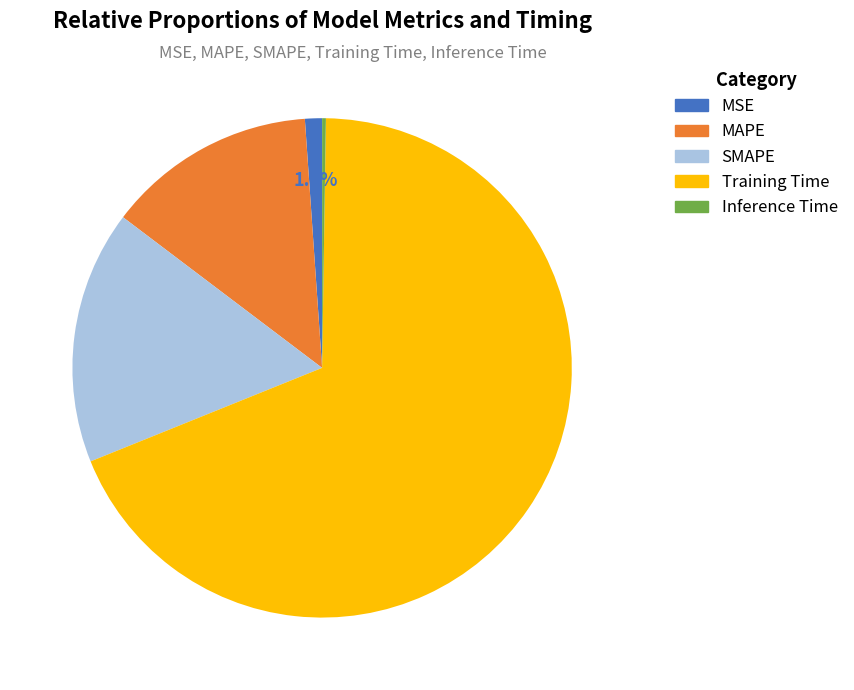

How much of the chart is everything except SMAPE?

83.6%